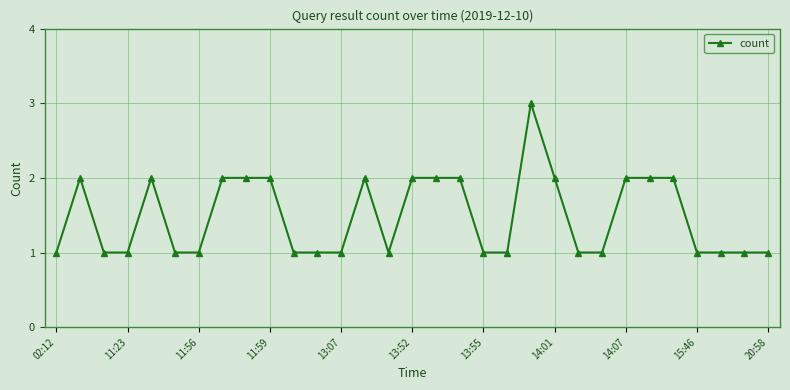

What is the sum of all values?

46